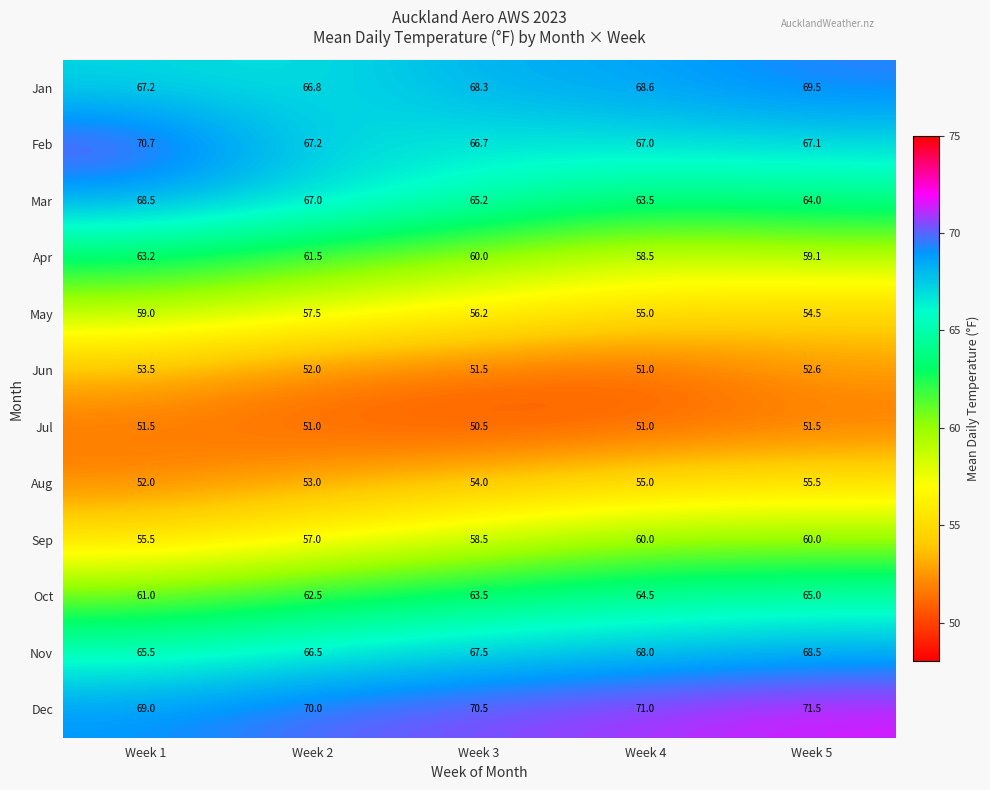

At Week 5, list the series in order from largest to smallest.

Dec, Jan, Nov, Feb, Oct, Mar, Sep, Apr, Aug, May, Jun, Jul